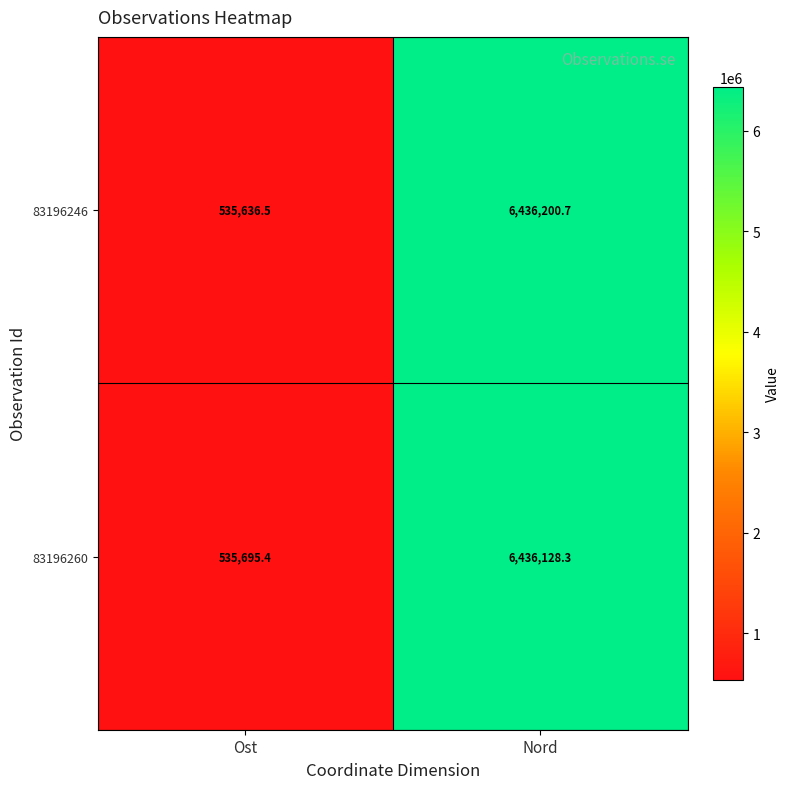

Reading left to right, extract all data points from this chart.

83196246: 535636.5	6436200.7
83196260: 535695.4	6436128.3